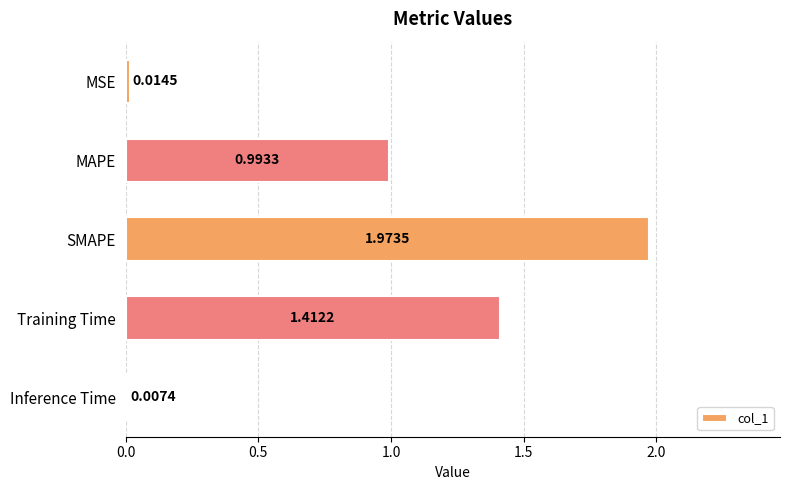

What is the difference between the values at SMAPE and Training Time?

0.6